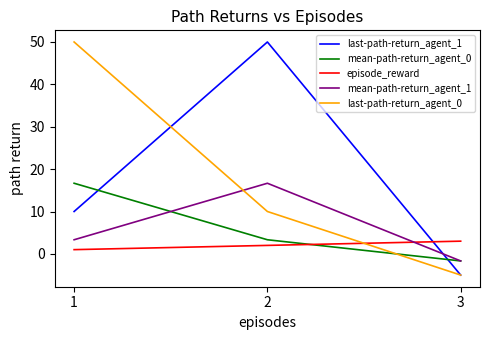

Which category has the lowest value across all series?

3